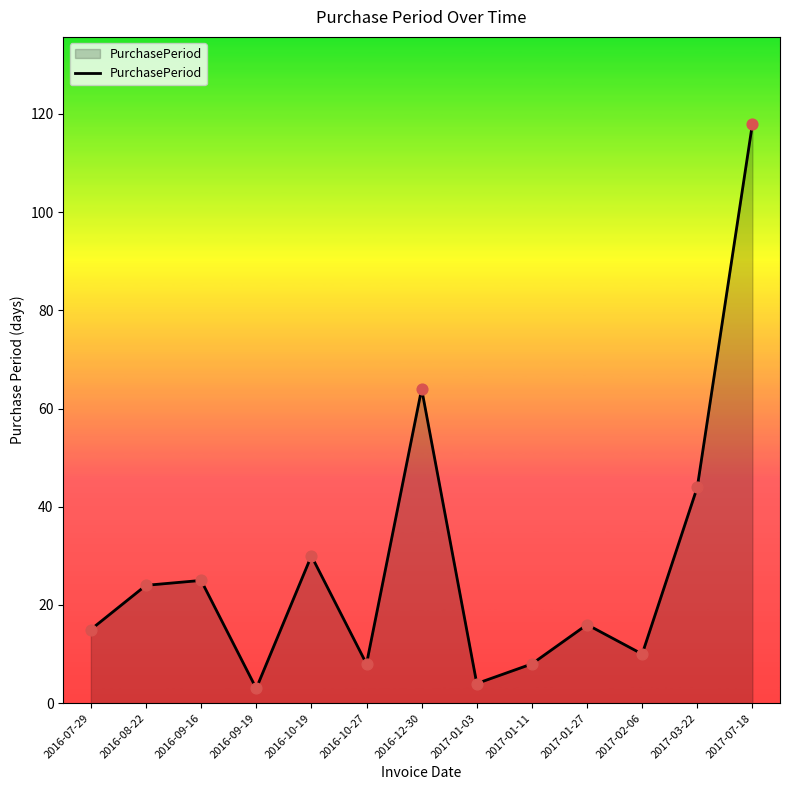

What is the change in value from 2016-12-30 to 2017-01-11?

-56